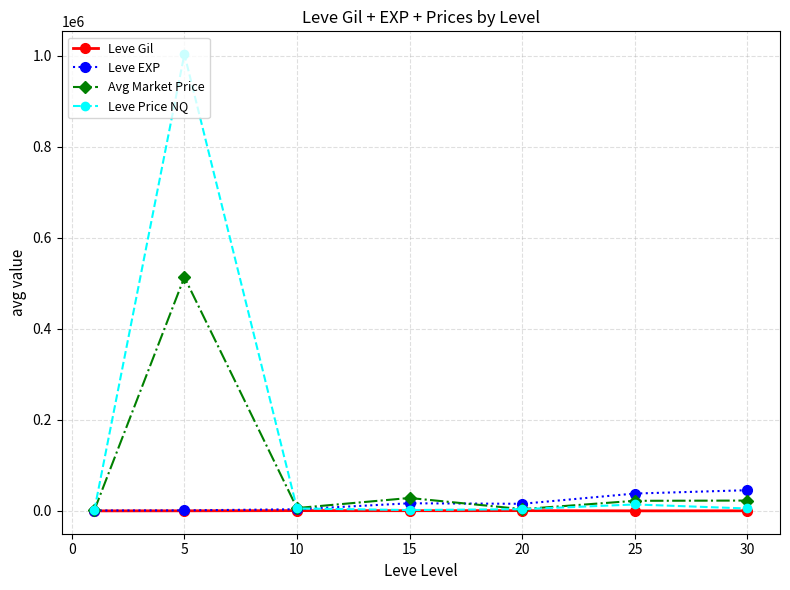

List the series in order of their peak value, lowest first.

Leve Gil, Leve EXP, Avg Market Price, Leve Price NQ